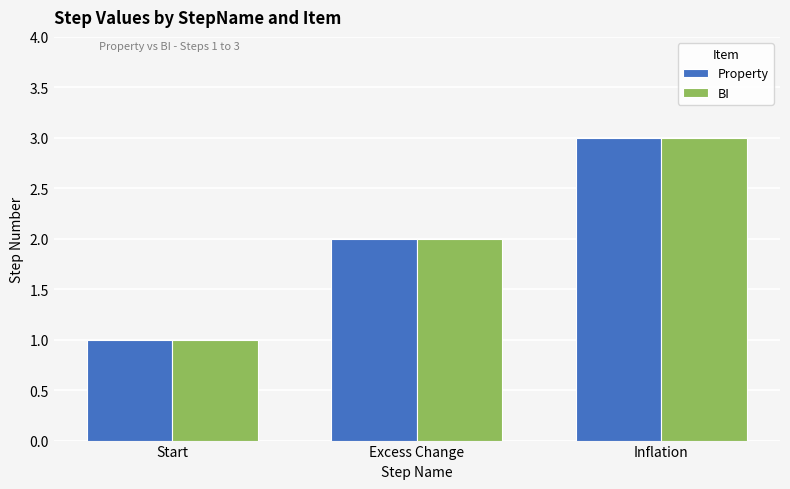

What are all the series names shown in the legend?

Property, BI